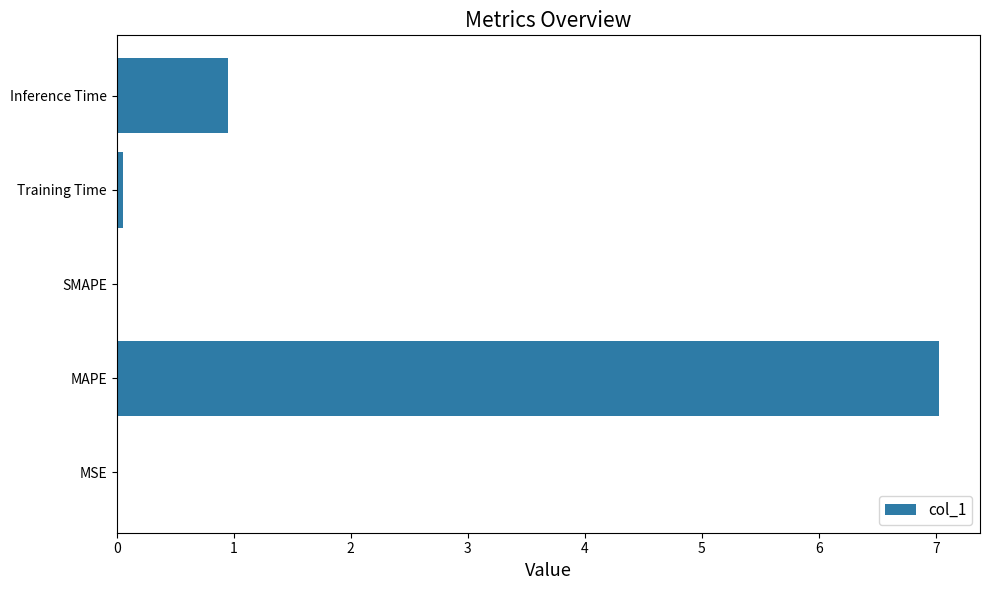

What is the maximum value shown in the chart?

7.0